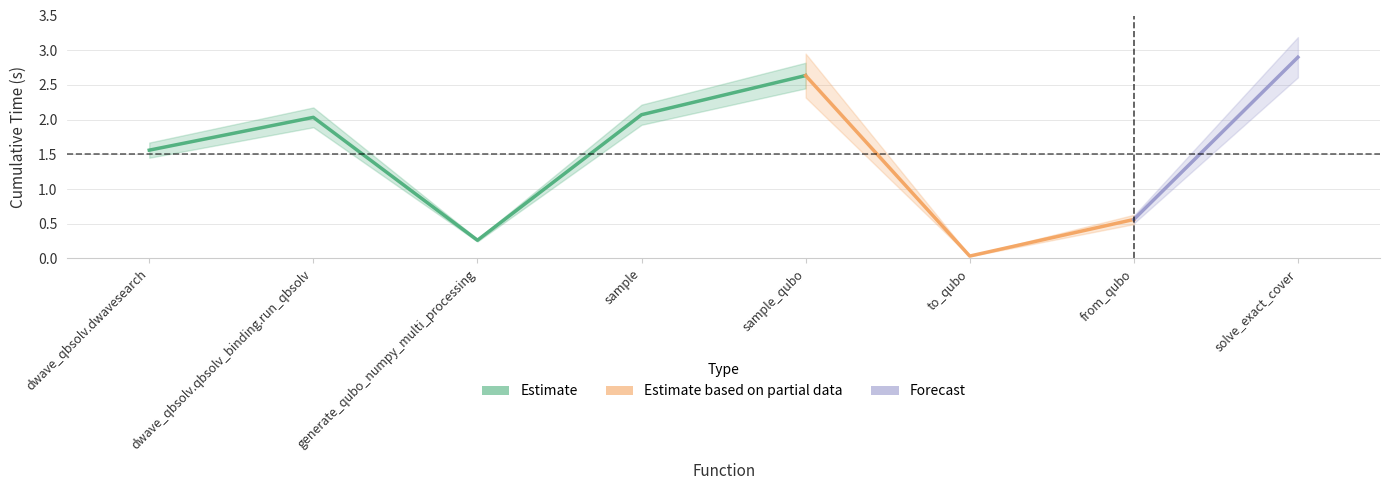

At which label is the value closest to 1?

from_qubo